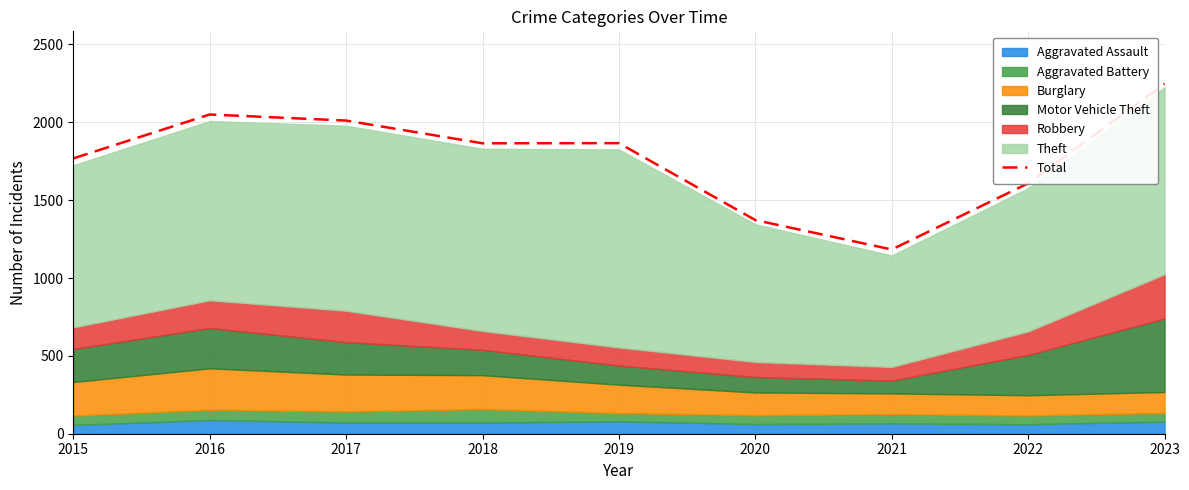

At which category does the chart reach its peak across all series?

2023